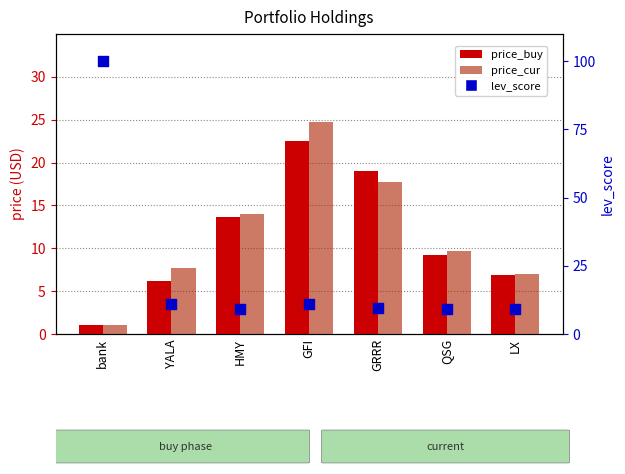

Which series has the largest total across all categories?

lev_score